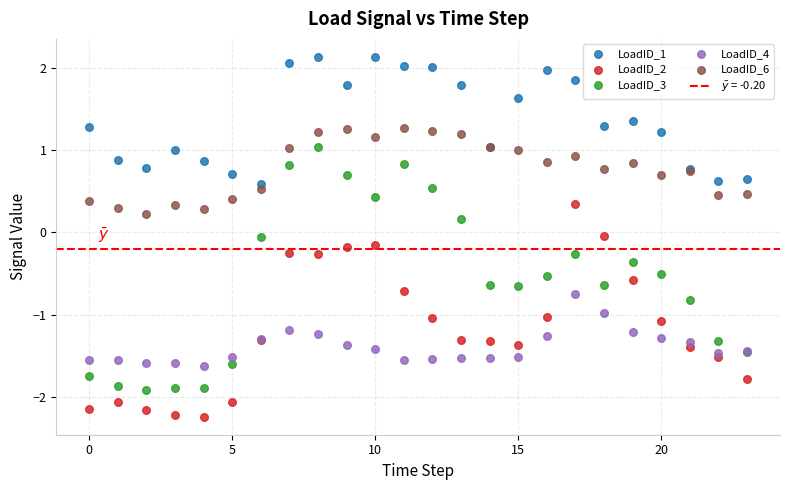

Which series reaches the maximum Y coordinate?

LoadID_1